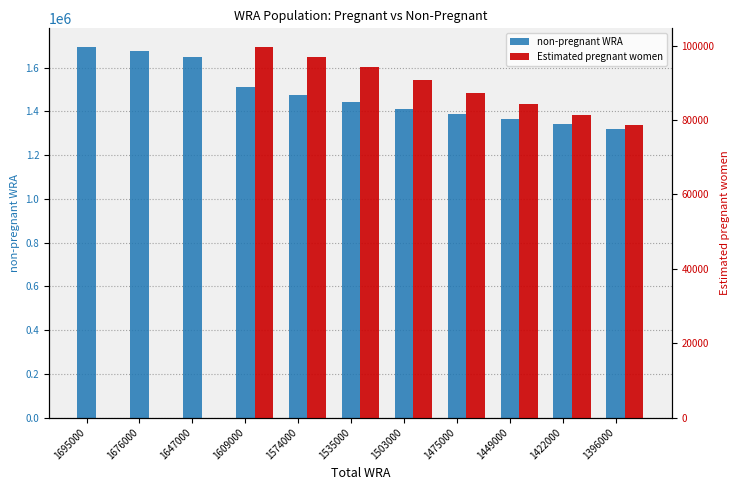

Are the bars grouped side by side (vs. stacked)?

Yes